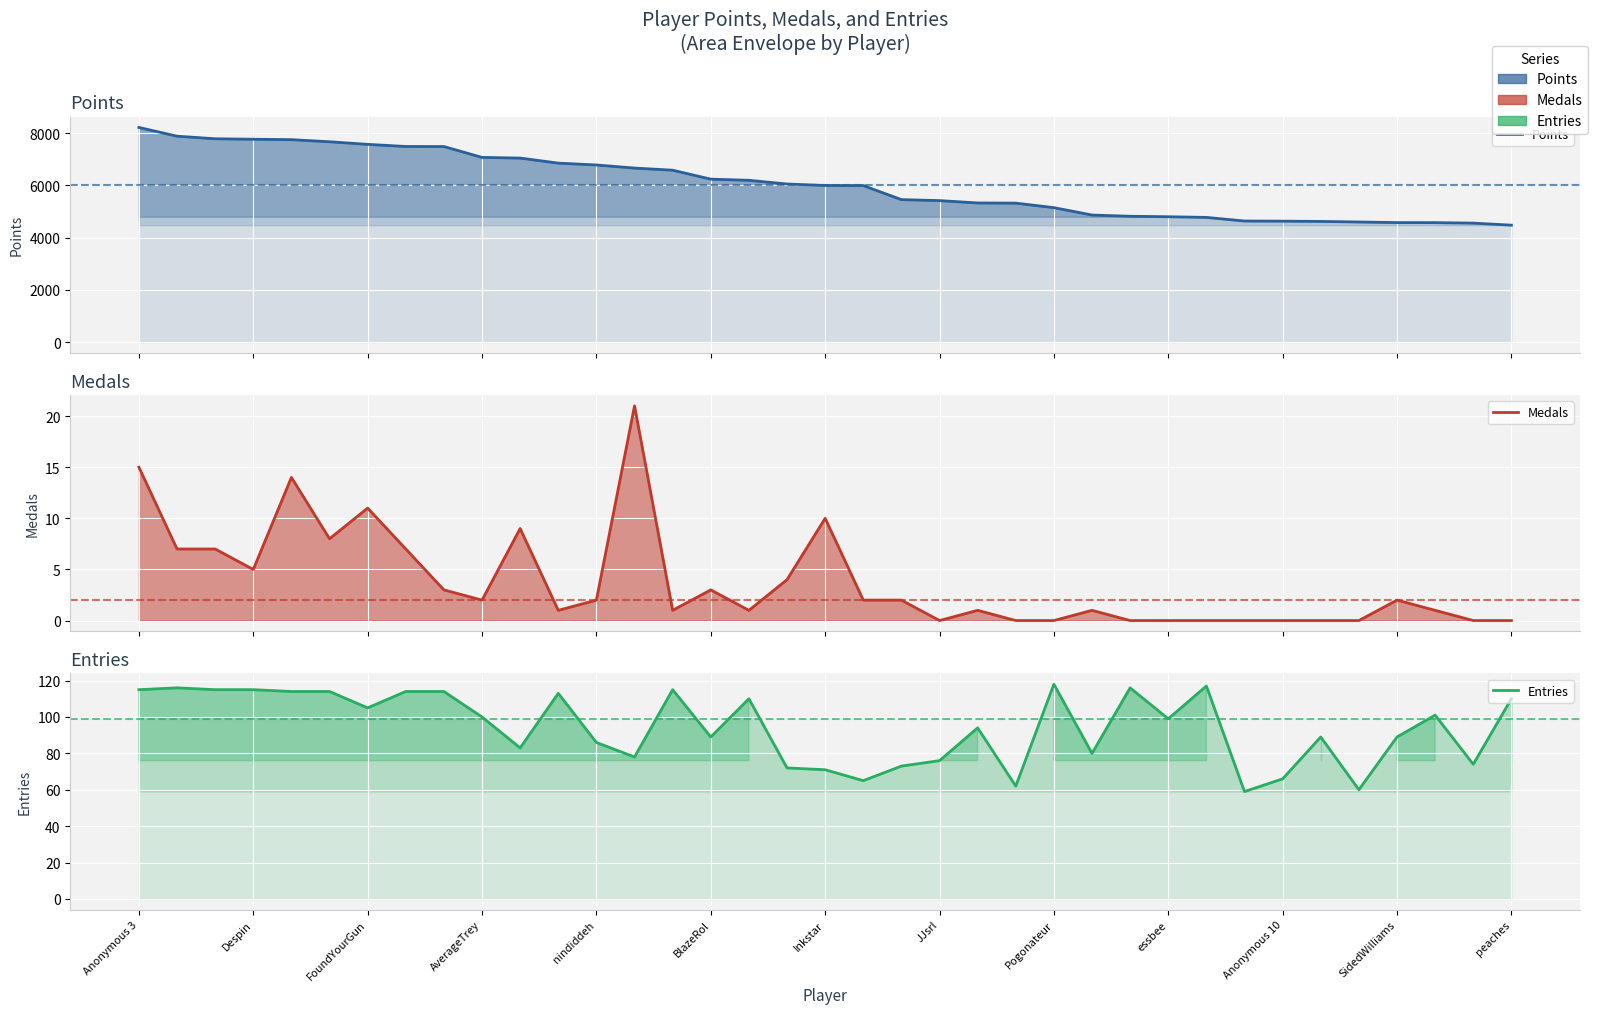

True or false: Medals and Points intersect in this chart.

False